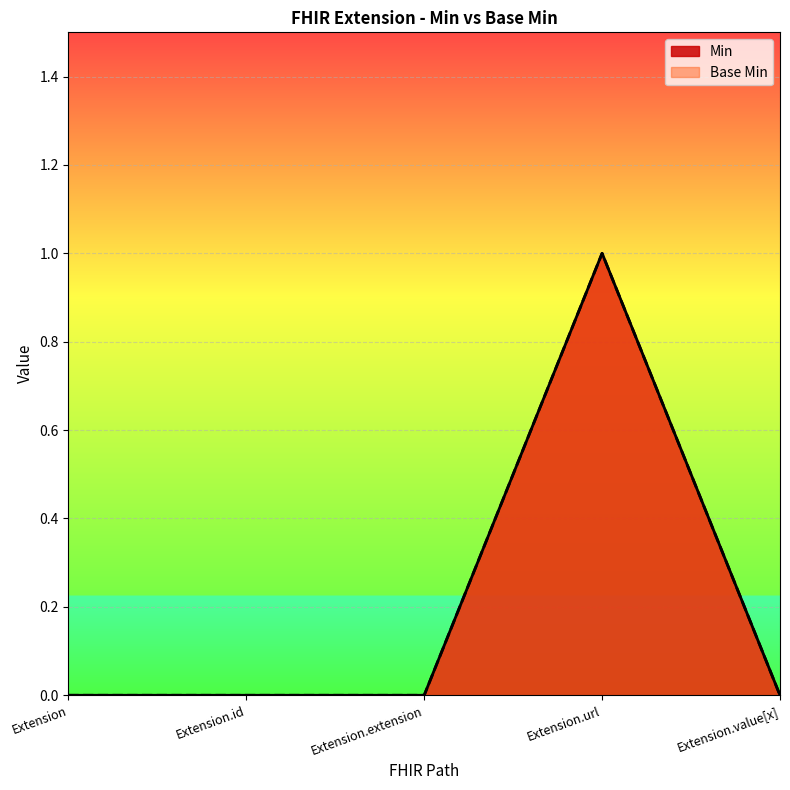

Which category has the lowest value in the Min series?

Extension